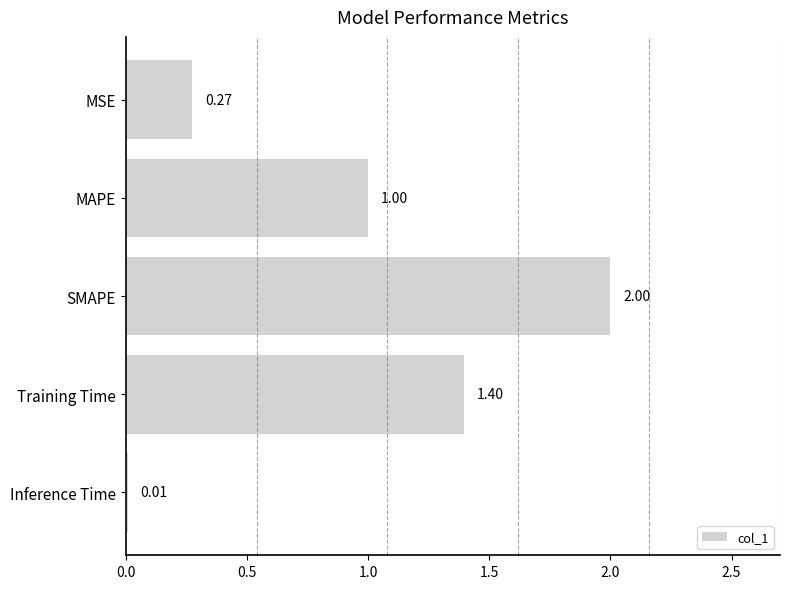

At which label is the value closest to 1?

MAPE